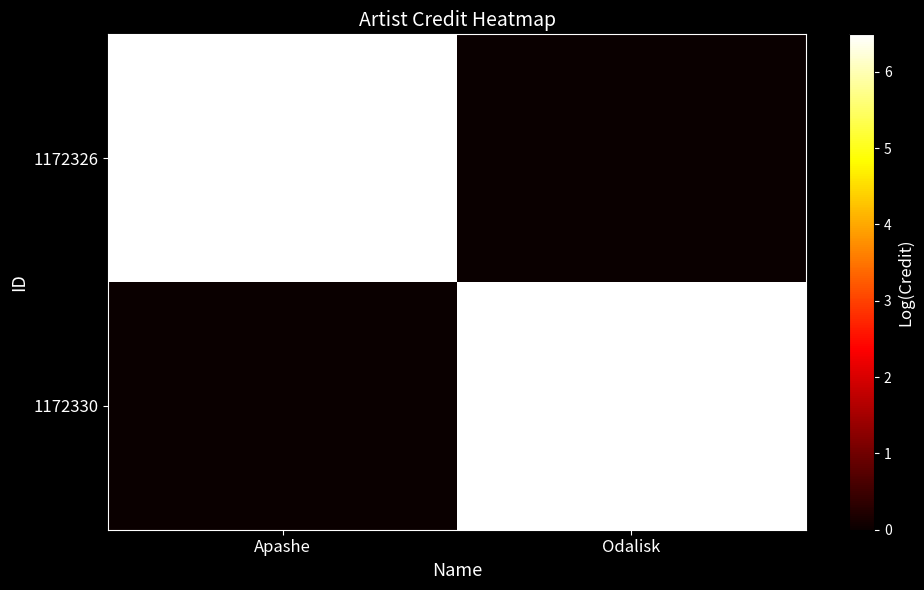

Count the number of categories in the chart.

2